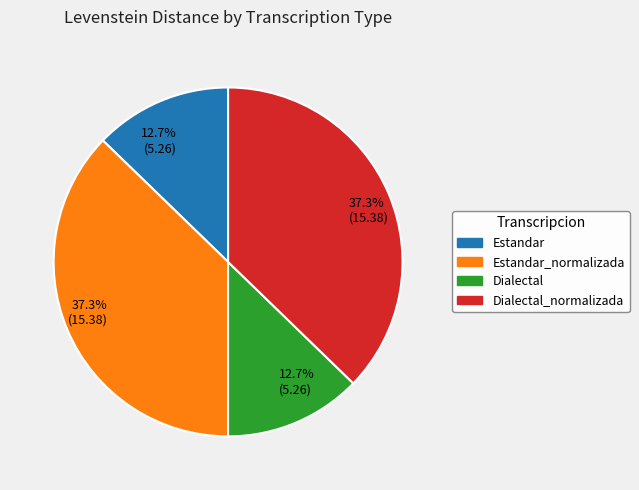

To the nearest percent, what is the average slice percentage?

25%